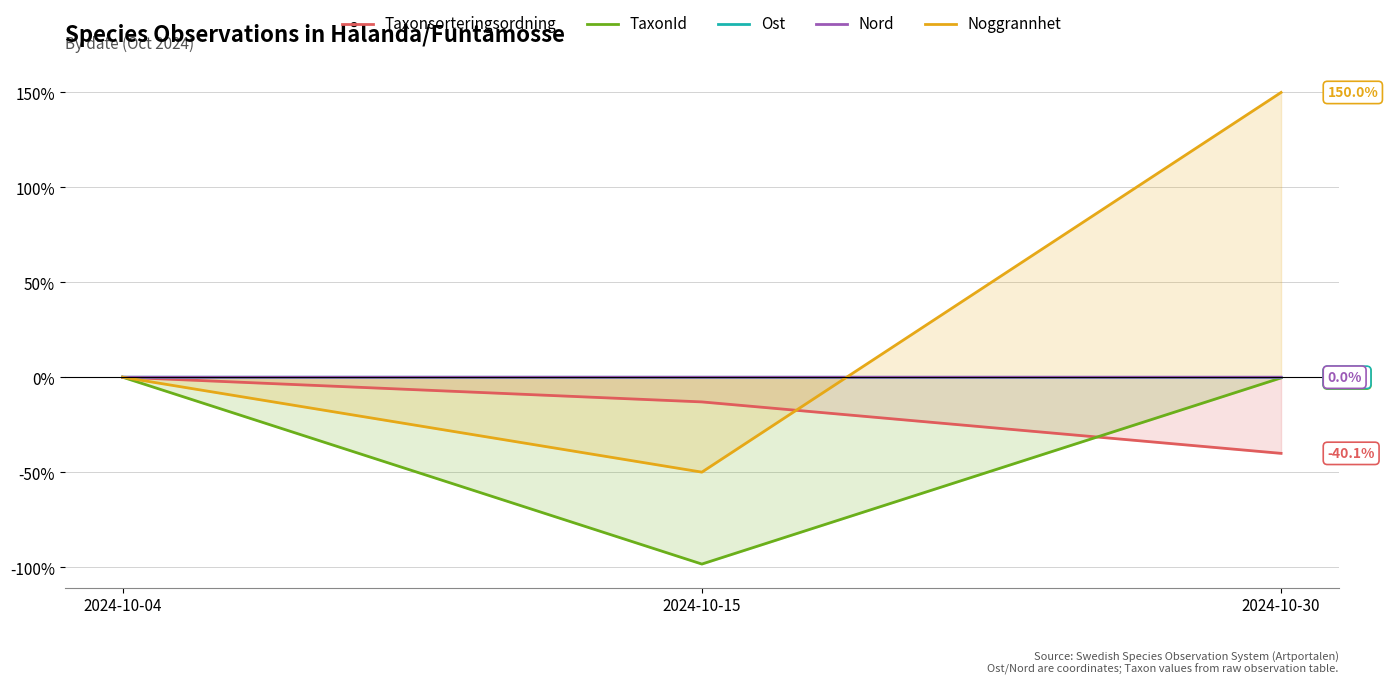

What are all the series names shown in the legend?

Taxonsorteringsordning, TaxonId, Ost, Nord, Noggrannhet